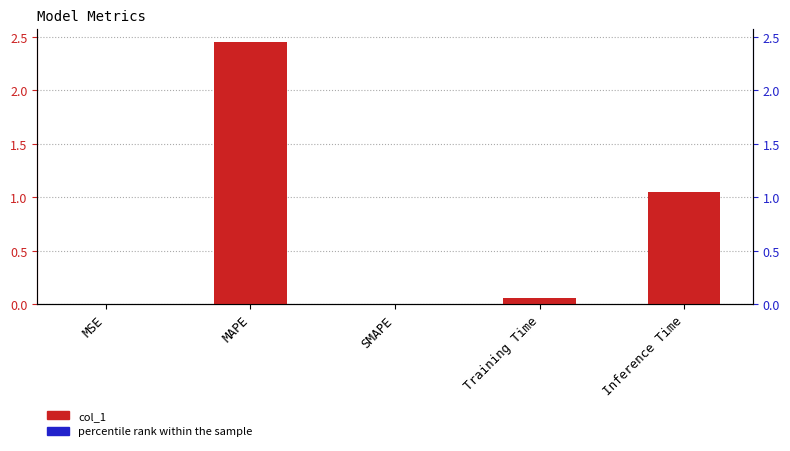

Which category has the highest value across all series?

MAPE